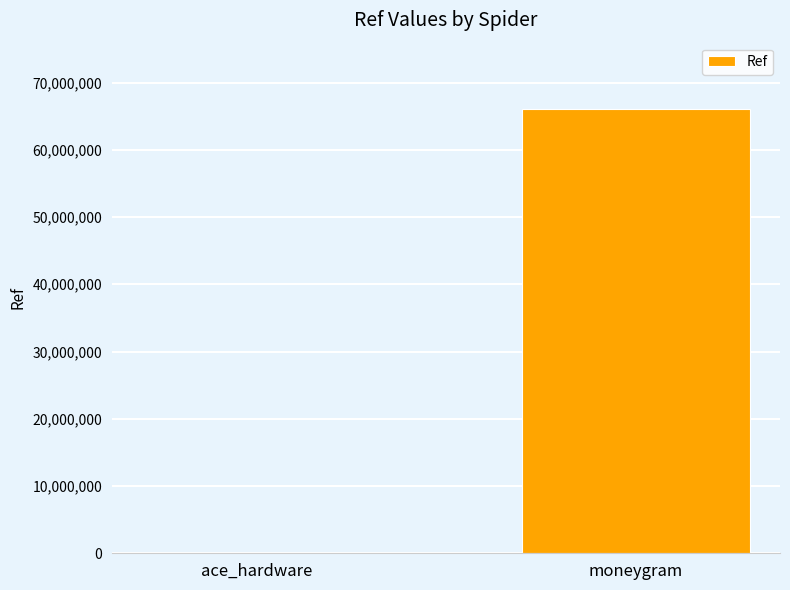

How many distinct data groups are displayed?

1